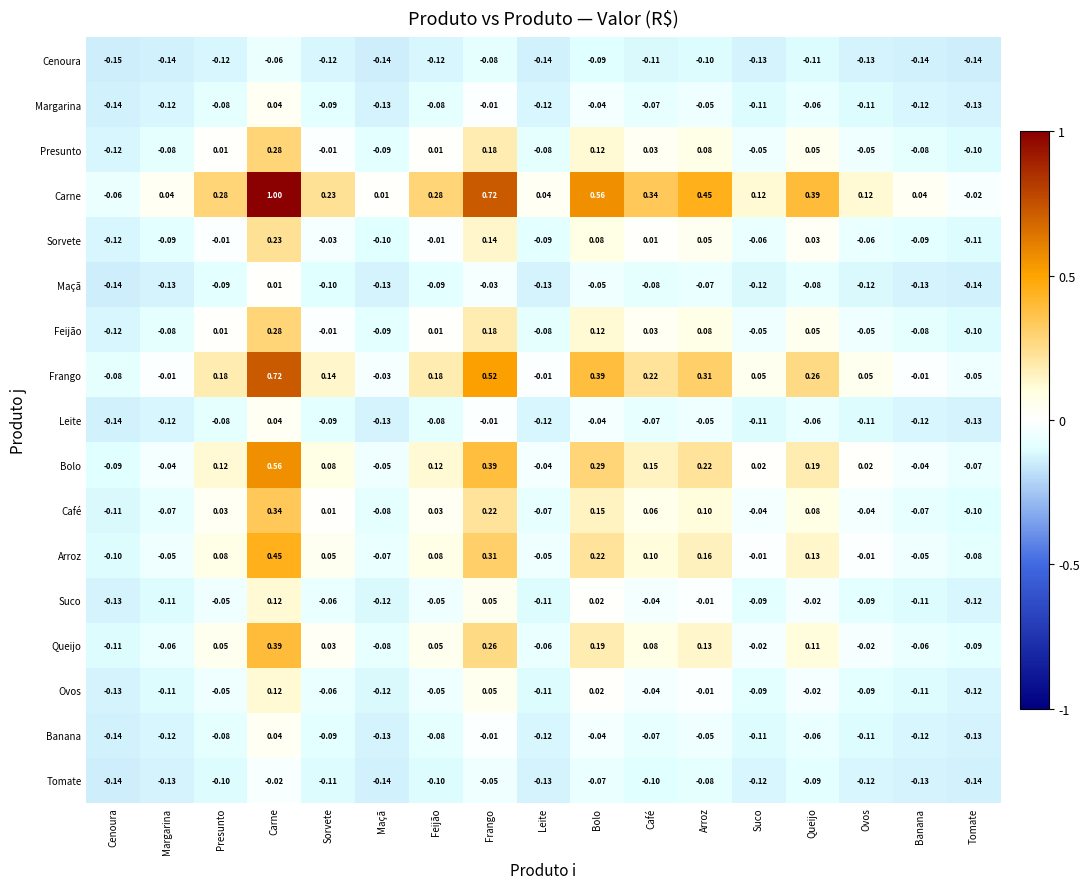

Which series has the largest range (max minus min)?

Carne